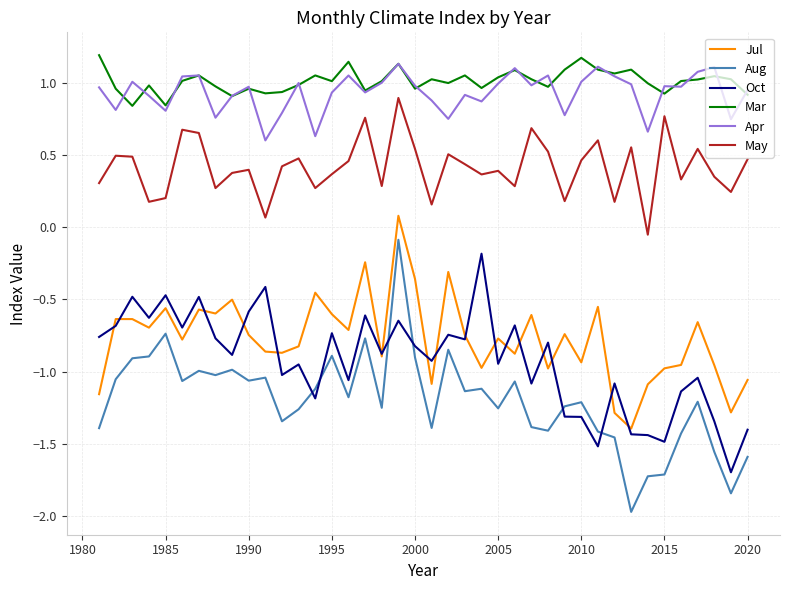

What is the minimum value for Oct?

-1.7